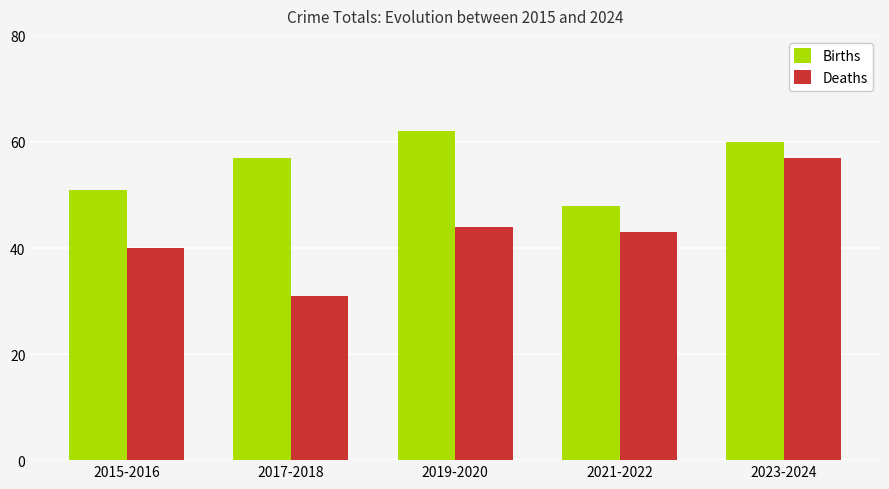

How many data points in Births are less than 57?

2